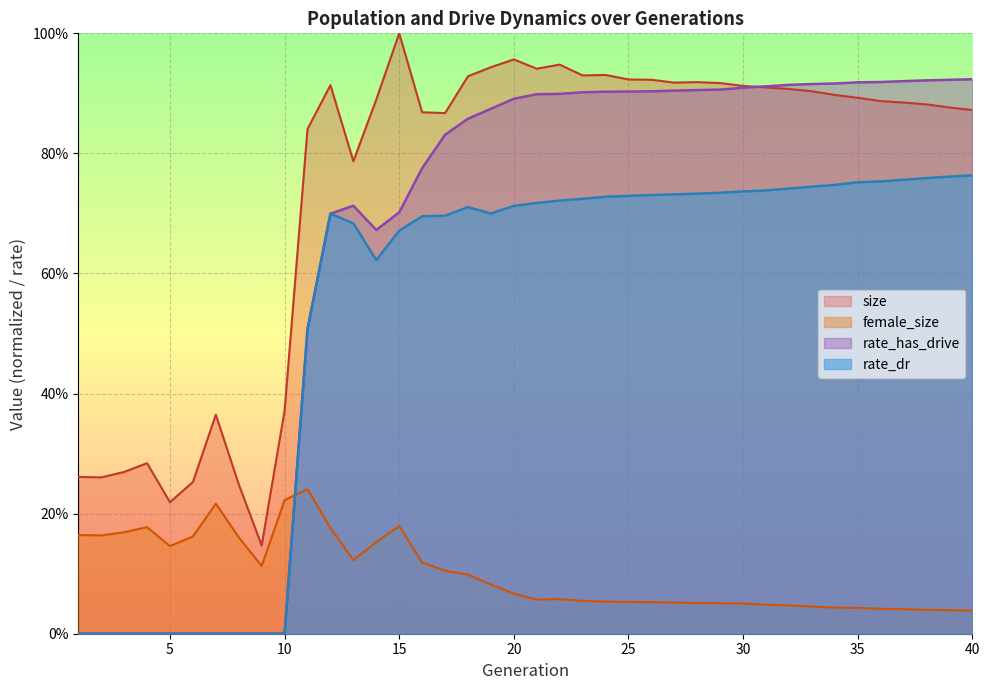

In rate_dr, how many points are higher than both neighbors (excluding endpoints)?

2